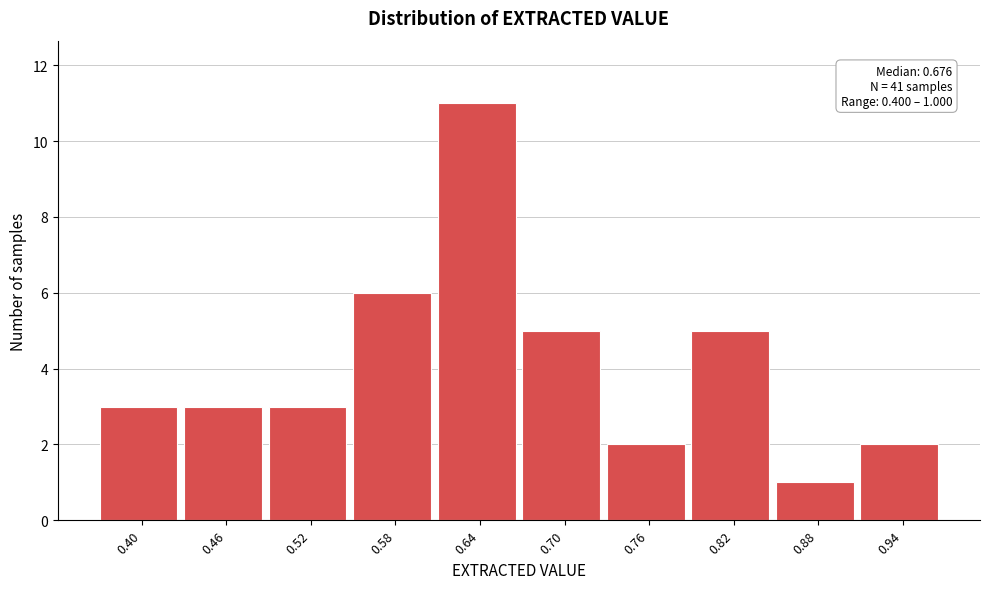

Reading left to right, extract all data points from this chart.

3	3	3	6	11	5	2	5	1	2